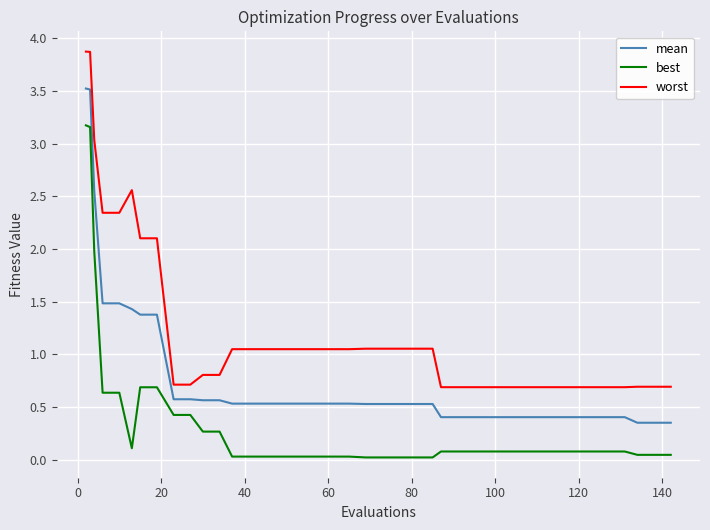

What is the maximum value for mean?

3.5